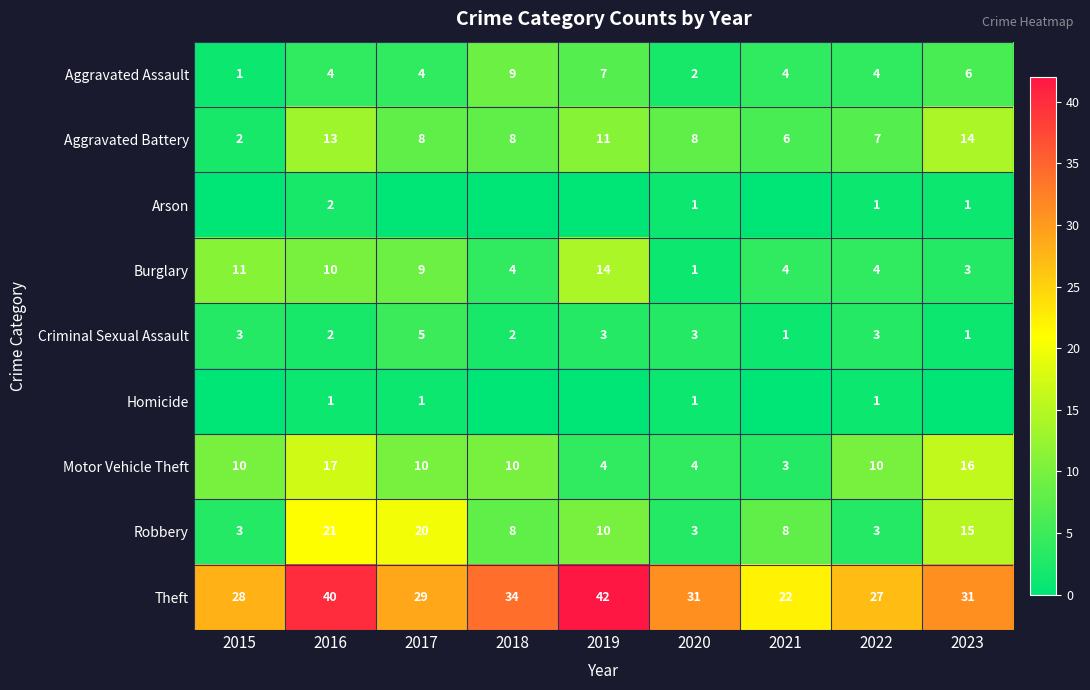

At which label does Burglary first exceed 4?

2015